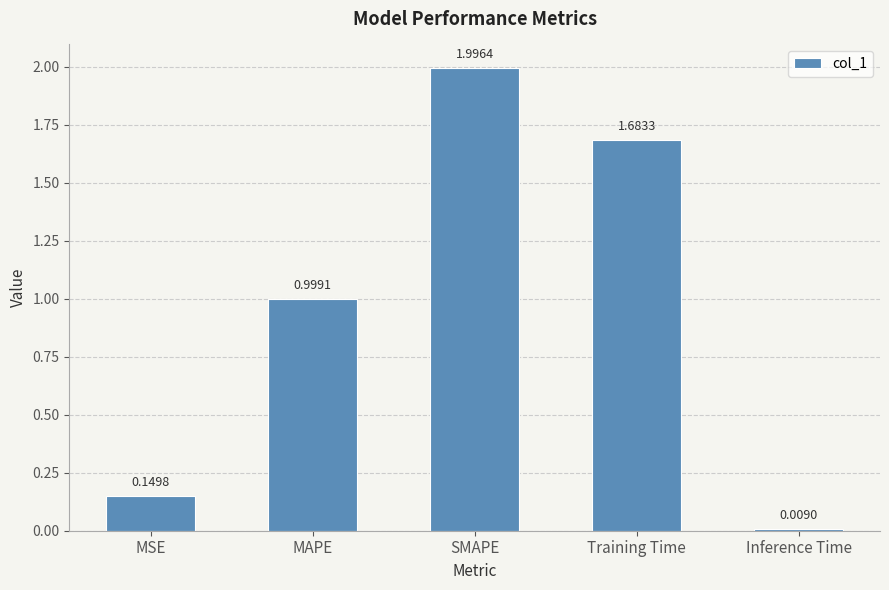

What is the difference between the values at SMAPE and Training Time?

0.3